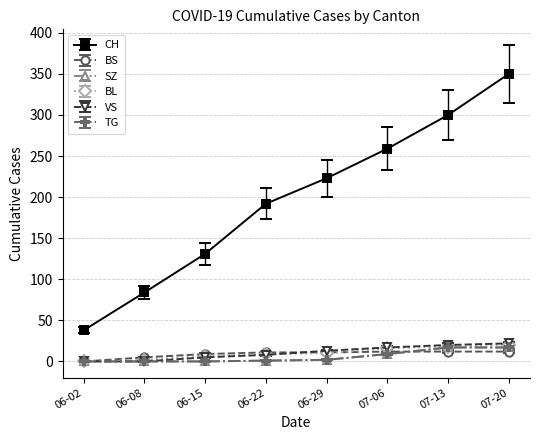

What is the label of the 5th point from the right?

06-22